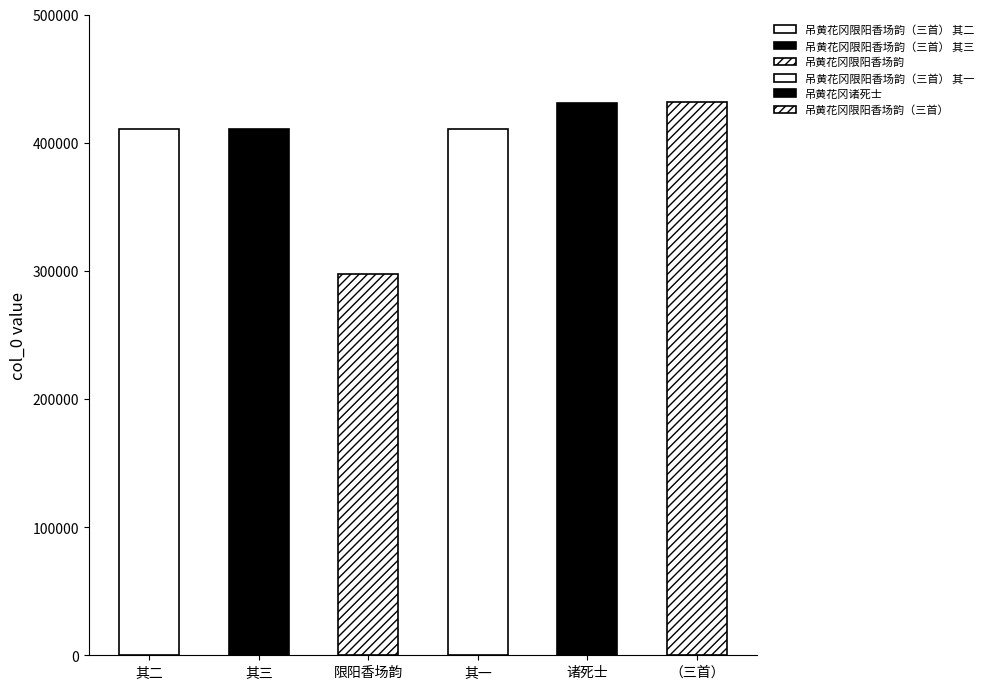

Between 吊黄花冈诸死士 and 吊黄花冈限阳香场韵, which is larger?

吊黄花冈诸死士